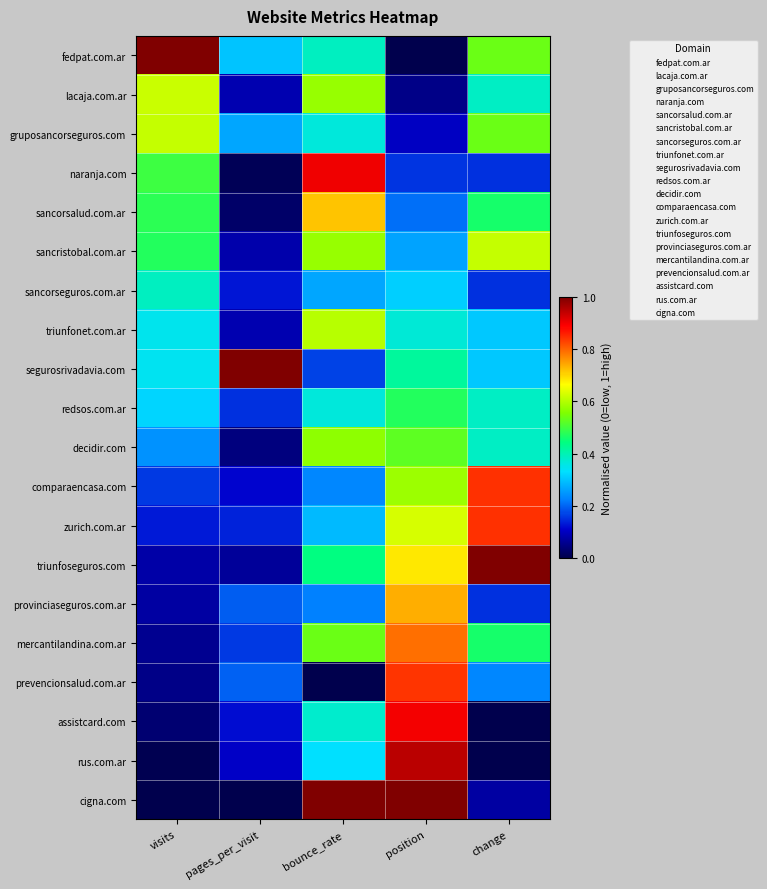

Which series has the widest spread of values?

fedpat.com.ar